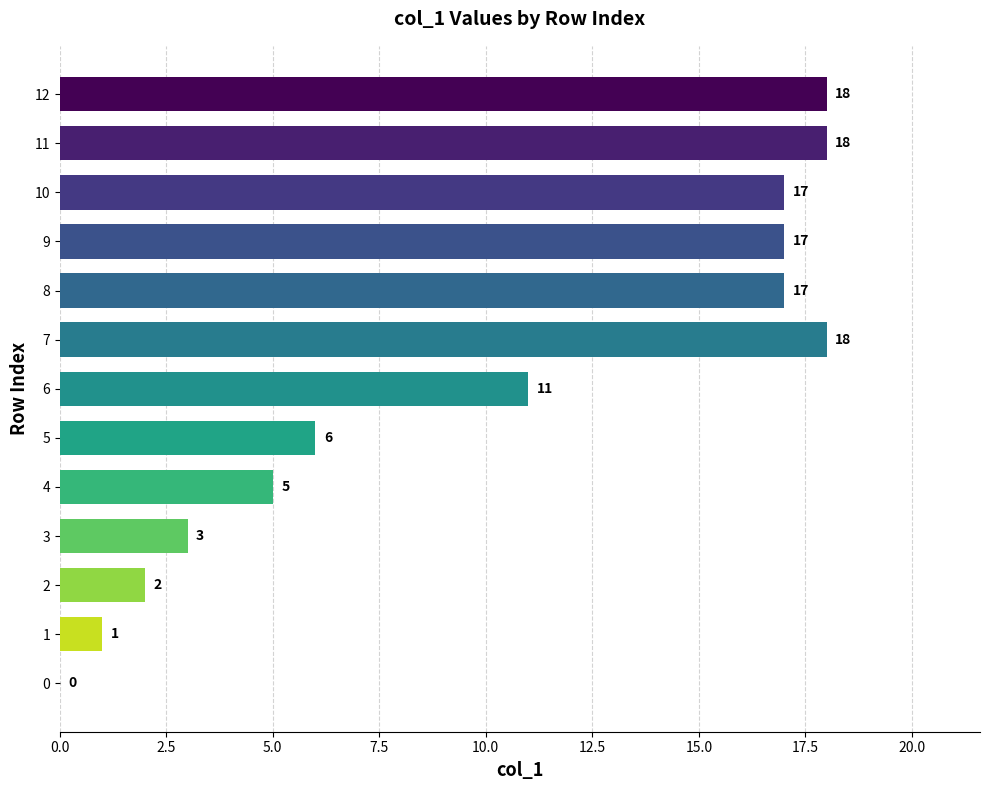

How many values are above zero?

12